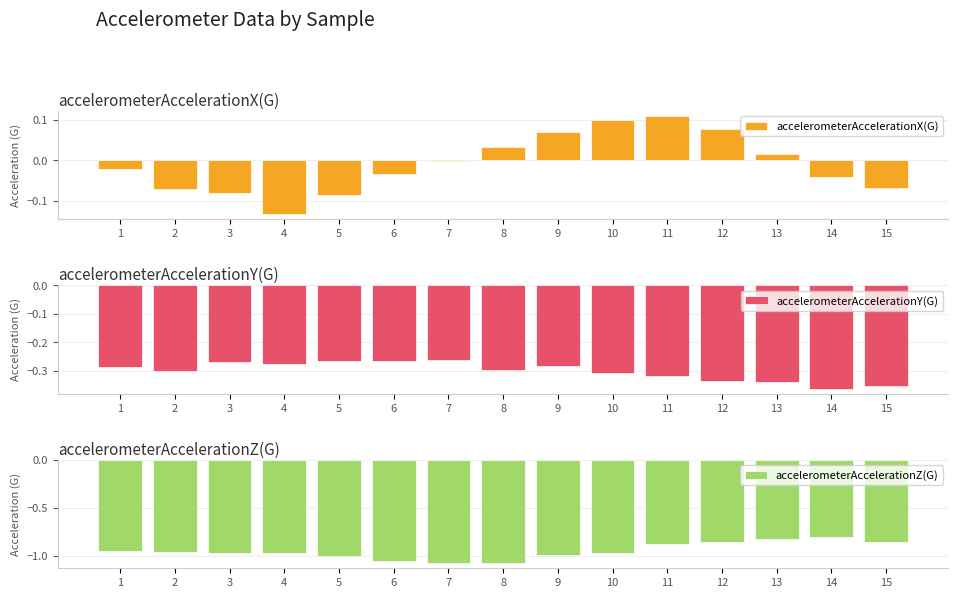

True or false: accelerometerAccelerationZ(G) has a value of -0.9 at 12.

True